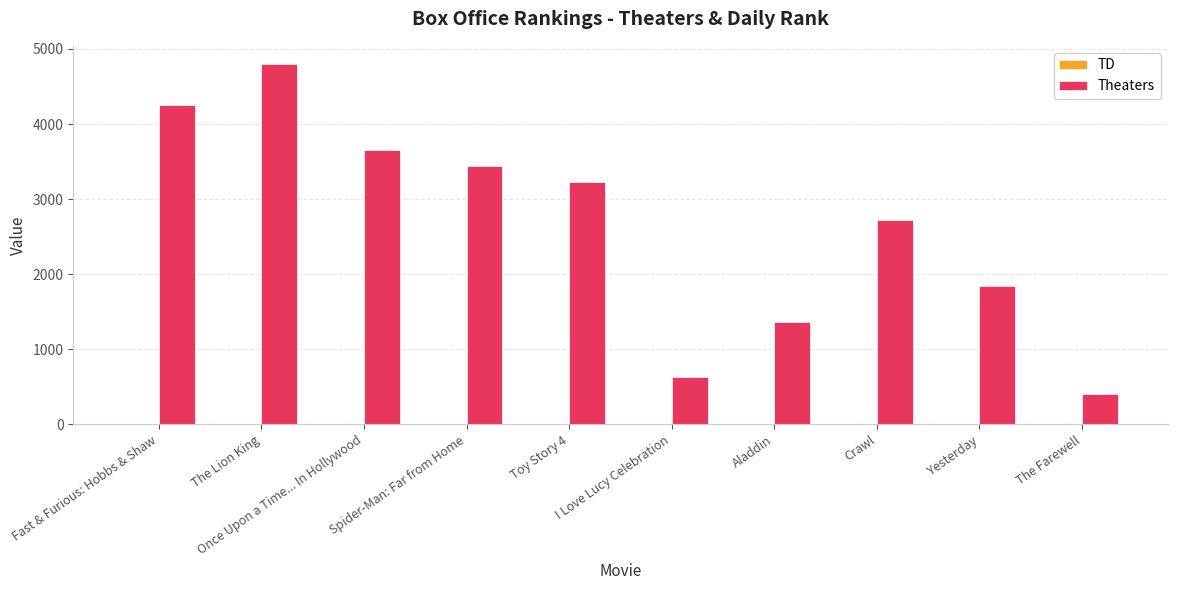

Which series has the largest range (max minus min)?

Theaters